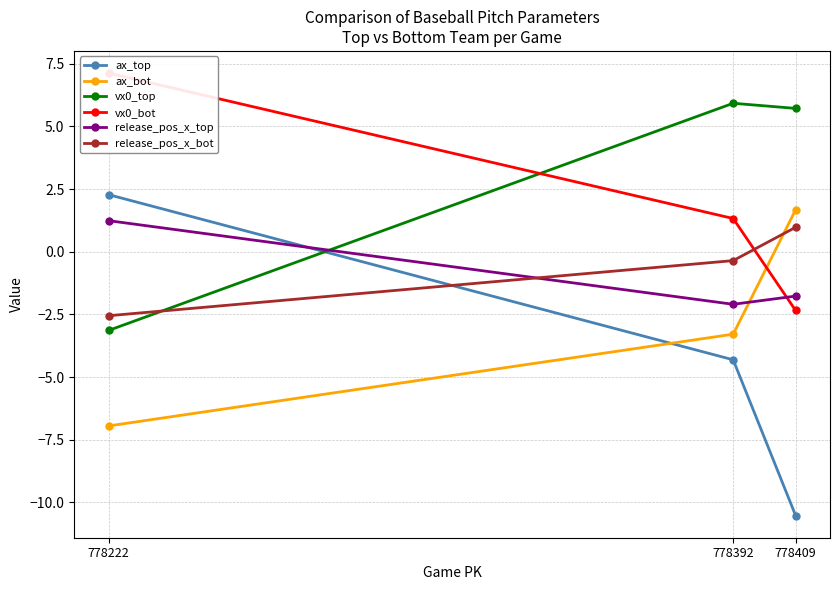

Reading right to left, transcribe all the data shown in this chart.

ax_top: 778222=2.3	778392=-4.3	778409=-10.5
ax_bot: 778222=-7.0	778392=-3.3	778409=1.7
vx0_top: 778222=-3.1	778392=5.9	778409=5.7
vx0_bot: 778222=7.1	778392=1.3	778409=-2.3
release_pos_x_top: 778222=1.2	778392=-2.1	778409=-1.8
release_pos_x_bot: 778222=-2.6	778392=-0.4	778409=1.0